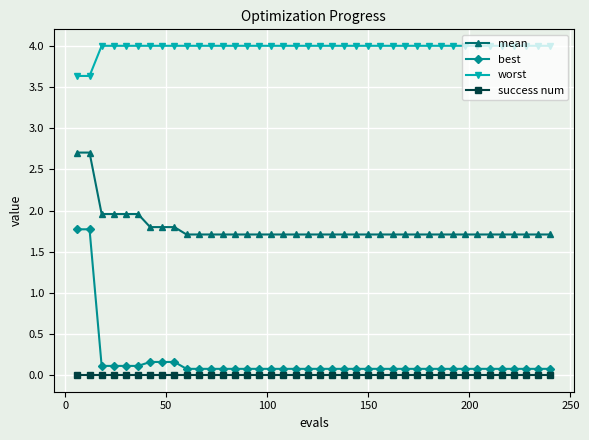

What is the average value of the worst series?

4.0